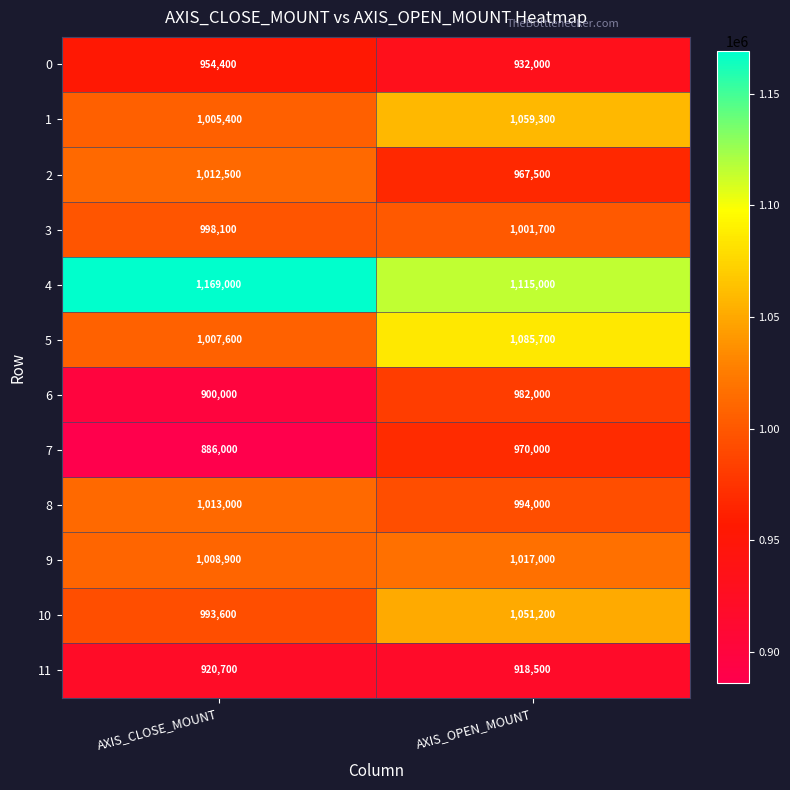

Which series has the largest range (max minus min)?

7